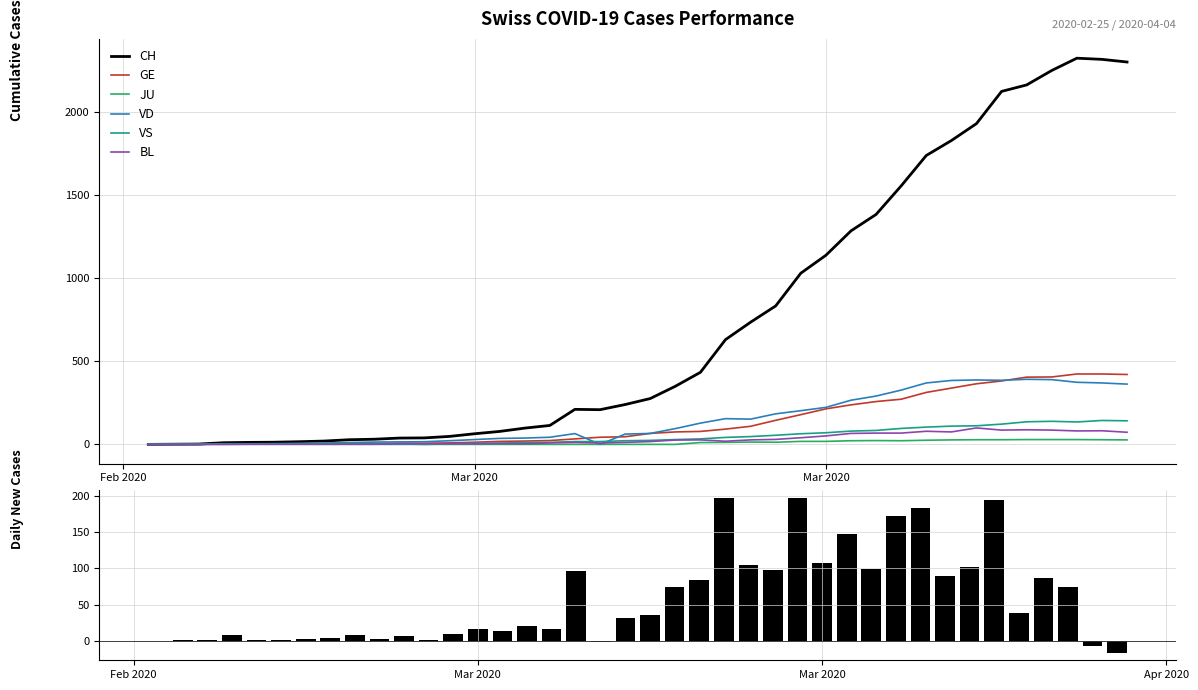

How many data points in CH are less than 31?

20